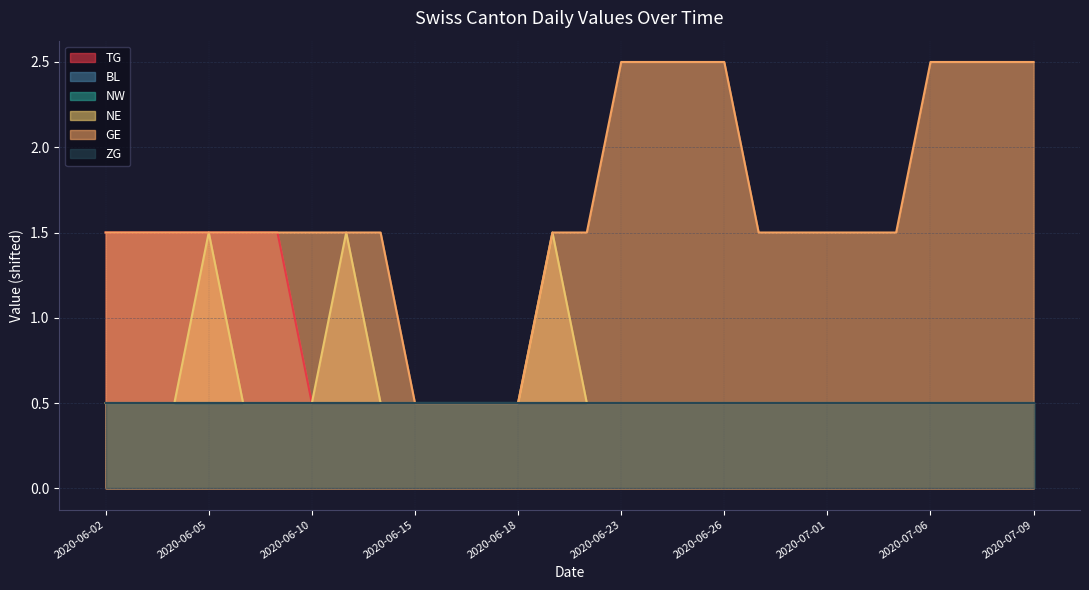

Which series has the largest total across all categories?

GE